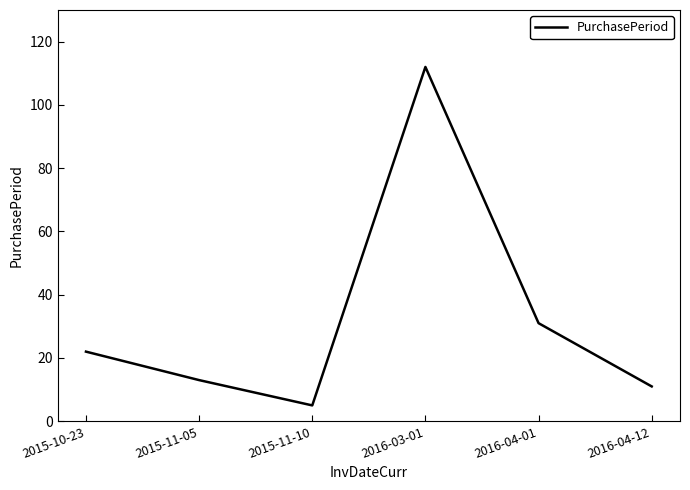

List the labels in order of value, smallest first.

2015-11-10, 2016-04-12, 2015-11-05, 2015-10-23, 2016-04-01, 2016-03-01